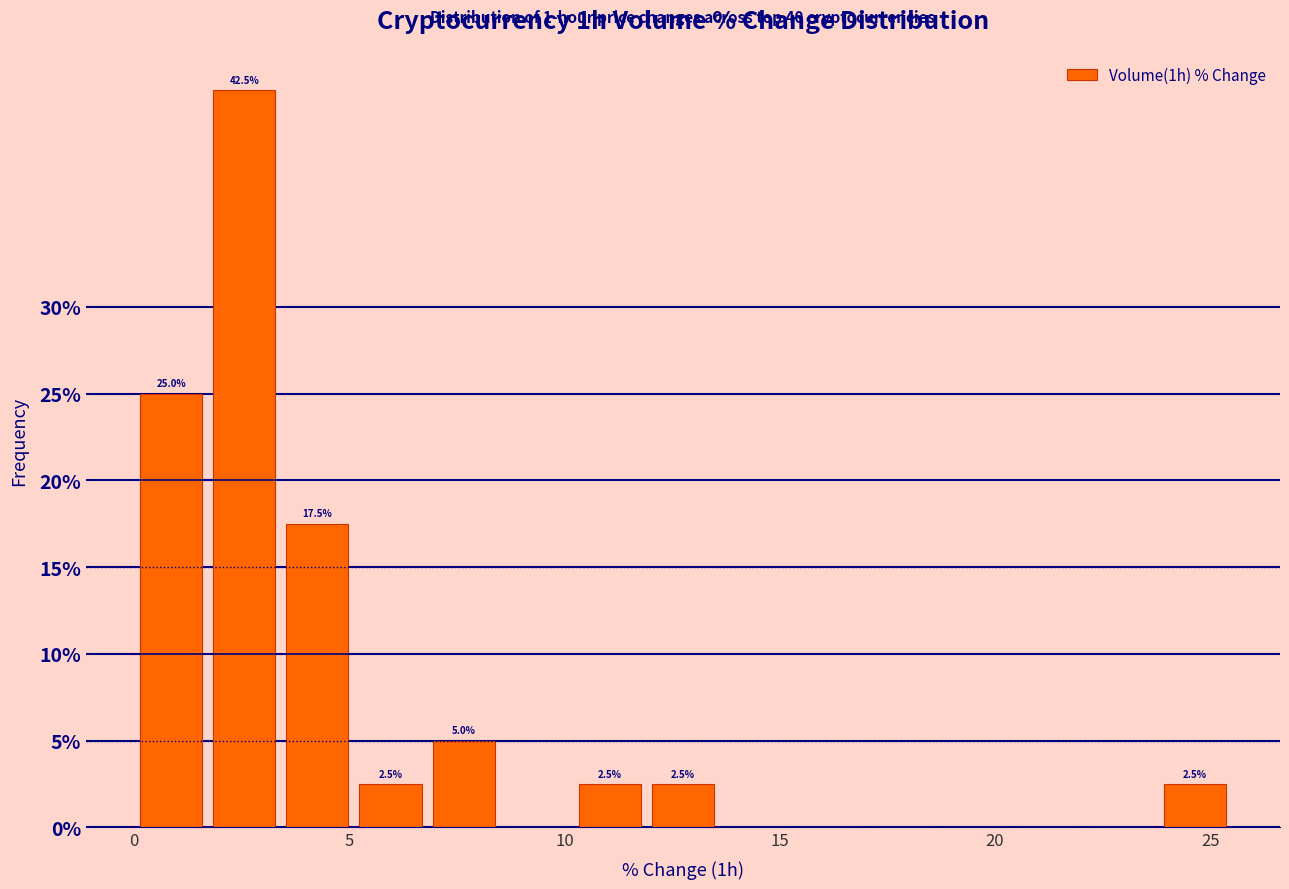

Read against the x-axis, roughly where is the centre of the tallest bar?

2.5